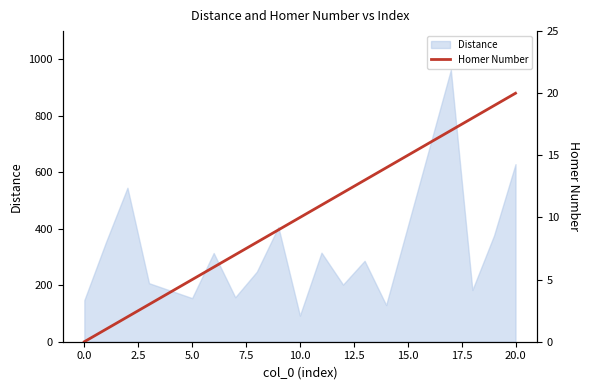

The value of Distance at 0.0 is 255.8. True or false?

False